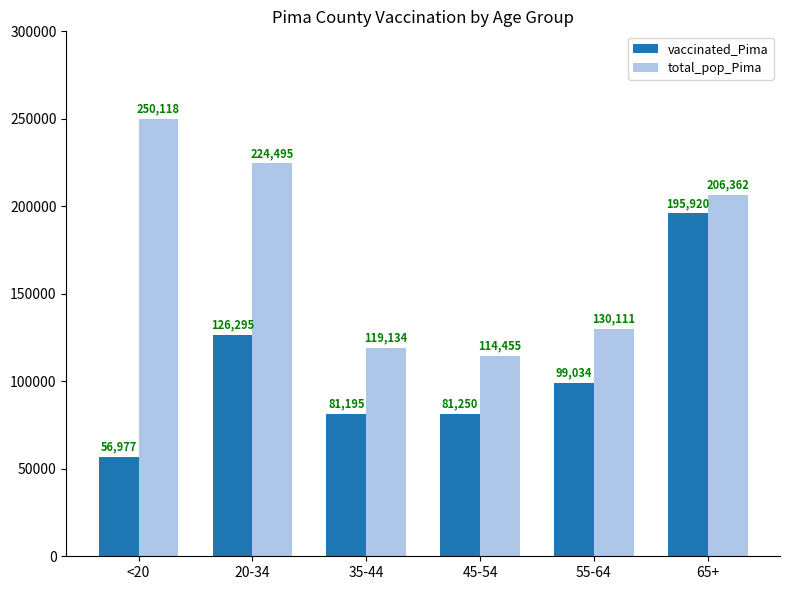

Reading left to right, what are all the values shown in this chart?

vaccinated_Pima: 56977	126295	81195	81250	99034	195920
total_pop_Pima: 250118	224495	119134	114455	130111	206362